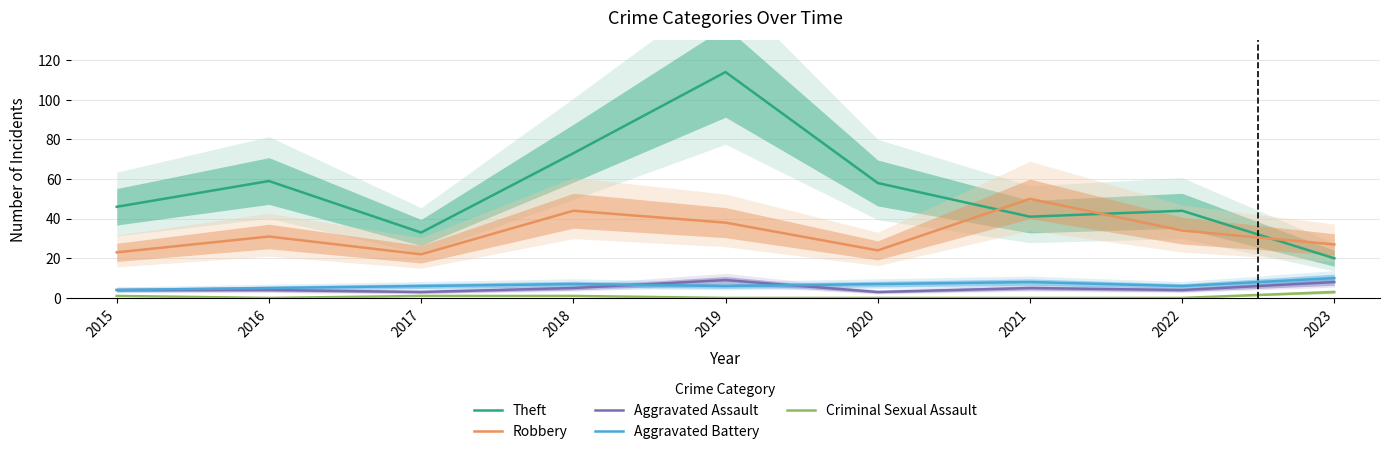

Is the value of Theft at 2016 greater than the value of Criminal Sexual Assault at 2021?

Yes